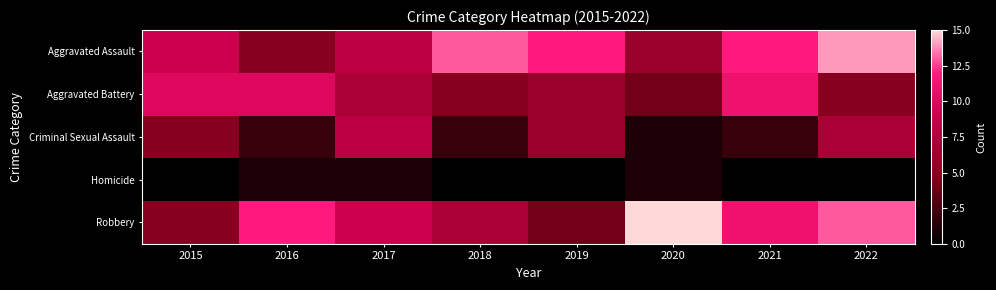

Reading right to left, transcribe all the data shown in this chart.

Aggravated Assault: 2022=14	2021=12	2020=6	2019=12	2018=13	2017=8	2016=5	2015=9
Aggravated Battery: 2022=5	2021=11	2020=4	2019=6	2018=5	2017=7	2016=10	2015=10
Criminal Sexual Assault: 2022=7	2021=2	2020=1	2019=6	2018=2	2017=8	2016=2	2015=5
Homicide: 2022=0	2021=0	2020=1	2019=0	2018=0	2017=1	2016=1	2015=0
Robbery: 2022=13	2021=11	2020=15	2019=4	2018=7	2017=9	2016=12	2015=5